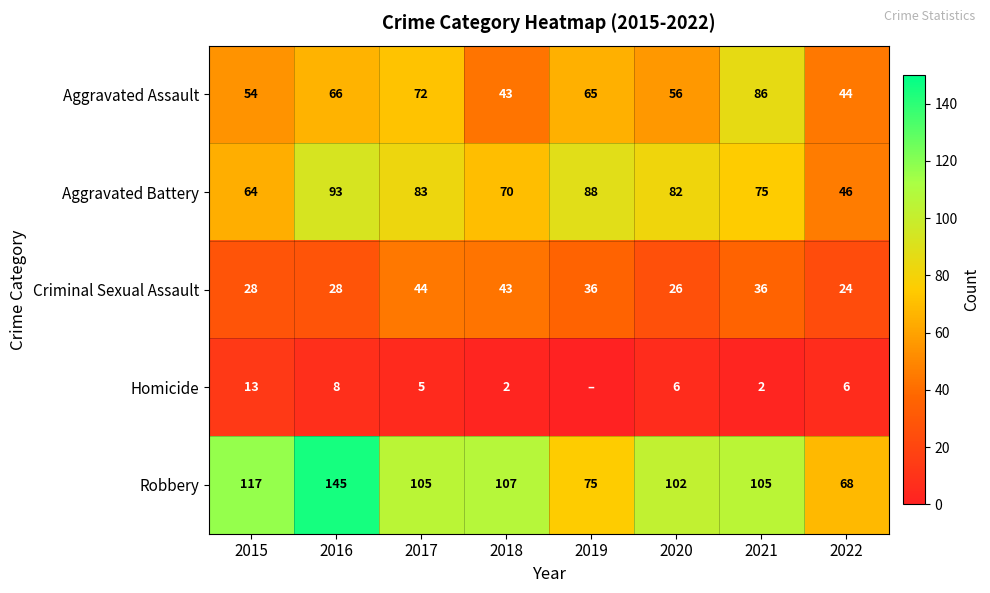

Is the value of Aggravated Assault at 2021 greater than the value of Robbery at 2017?

No